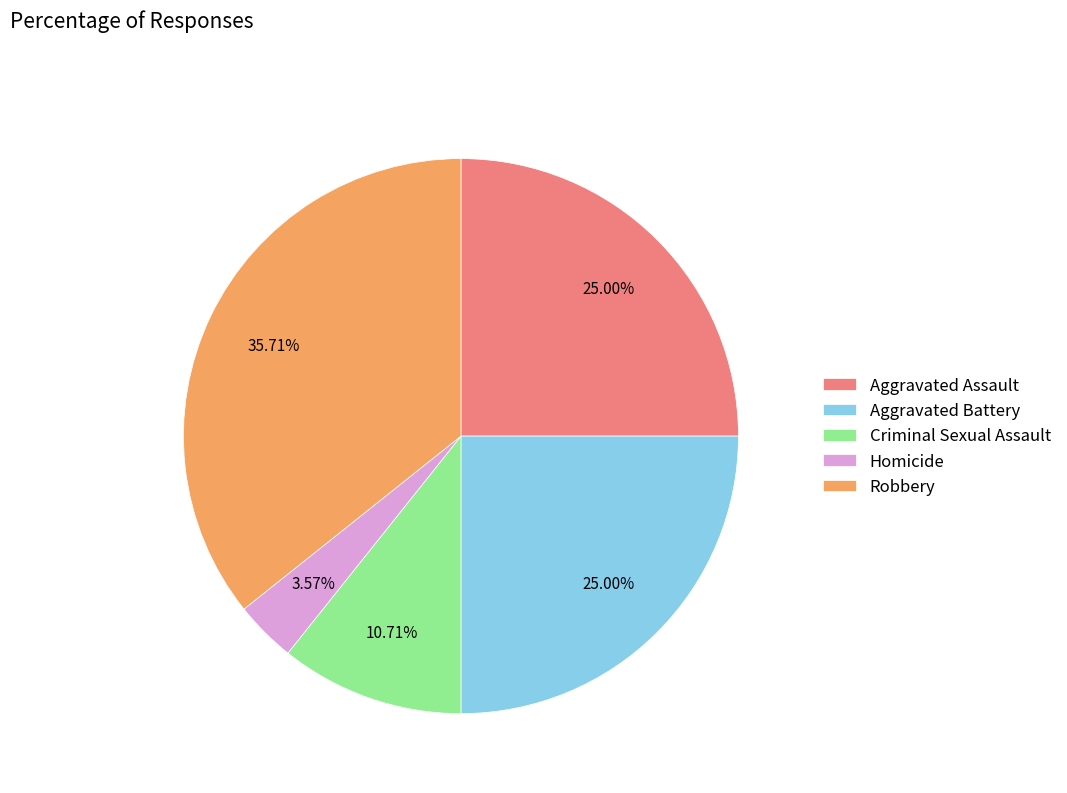

To the nearest percent, what is the difference between the largest and smallest slice percentages?

32%